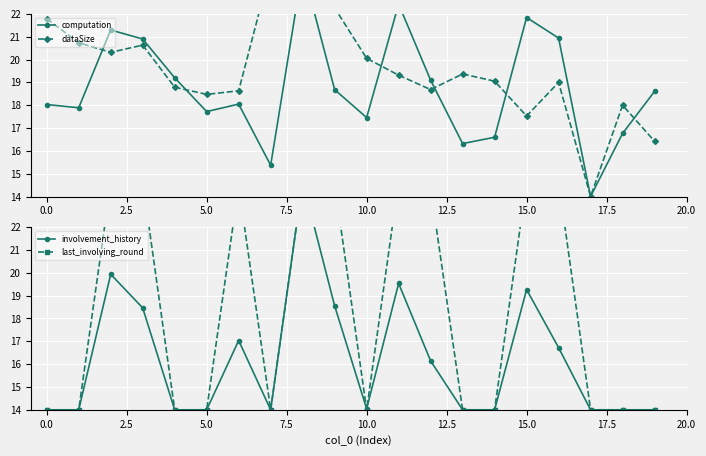

Reading right to left, transcribe all the data shown in this chart.

computation: 18.6	16.8	14.0	20.9	21.8	16.6	16.3	19.1	22.4	17.5	18.7	24.0	15.4	18.0	17.7	19.2	20.9	21.3	17.9	18.0
dataSize: 16.4	18.0	14.0	19.0	17.5	19.1	19.4	18.7	19.3	20.1	22.3	22.5	24.0	18.6	18.5	18.8	20.6	20.3	20.7	21.8
involvement_history: 14.0	14.0	14.0	16.7	19.3	14.0	14.0	16.1	19.5	14.0	18.6	24.0	14.0	17.0	14.0	14.0	18.5	19.9	14.0	14.0
last_involving_round: 14.0	14.0	14.0	24.0	24.0	14.0	14.0	23.7	24.0	14.0	23.9	24.0	14.0	23.8	14.0	14.0	24.0	23.9	14.0	14.0